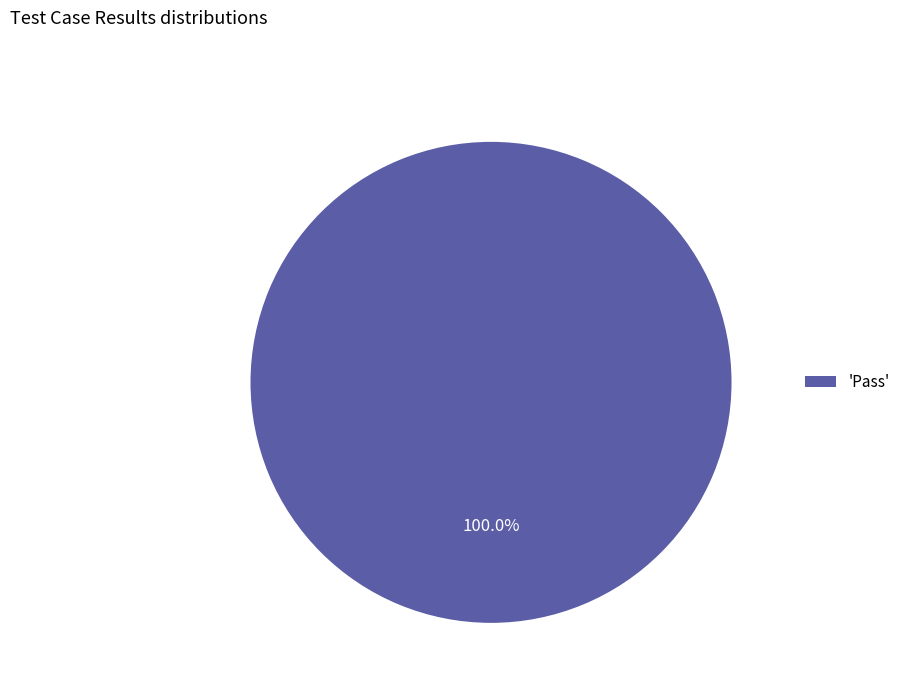

Is there any slice that represents more than half of the pie?

Yes